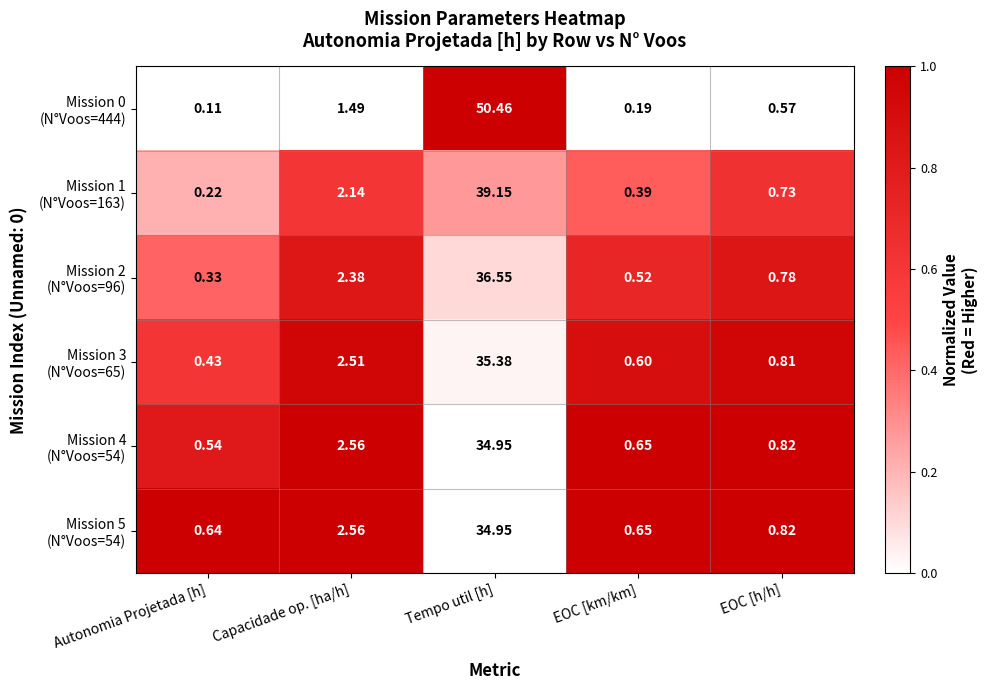

At which category does the chart reach its minimum across all series?

Autonomia Projetada [h]